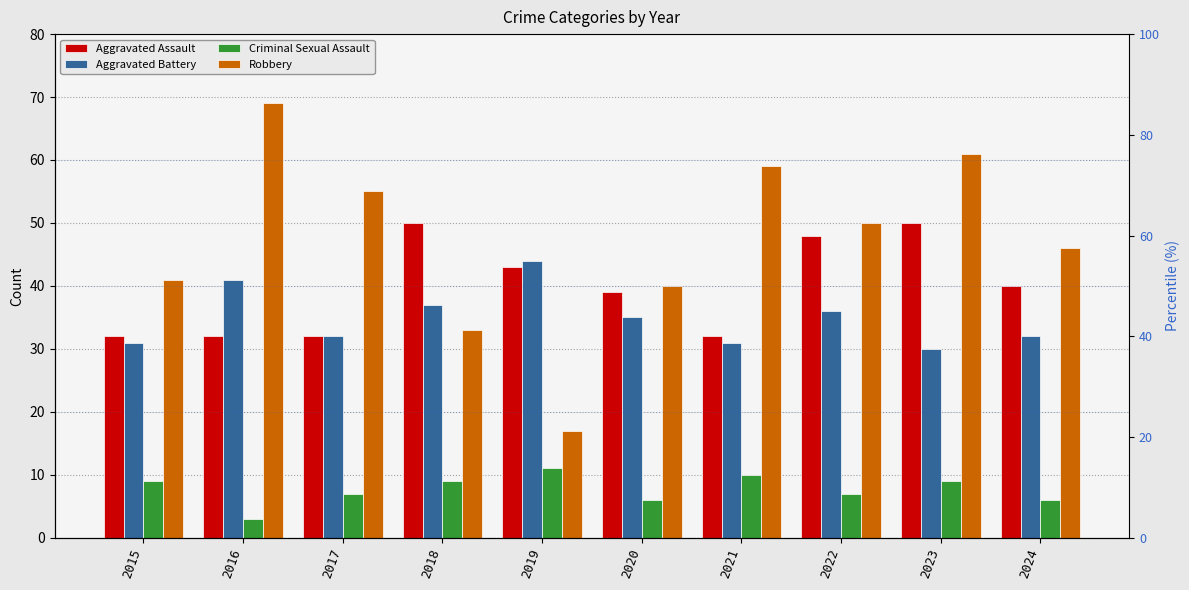

Count the number of categories in the chart.

10